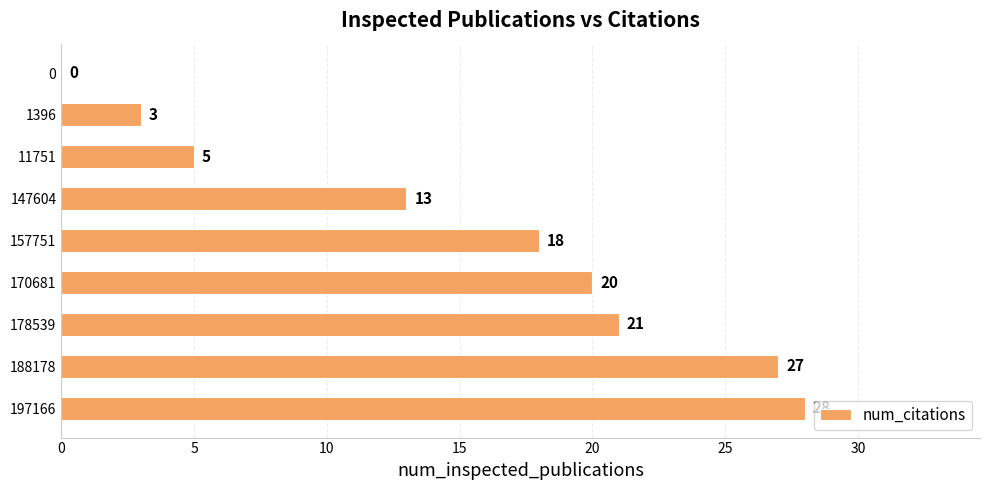

Reading bottom to top, transcribe all the data shown in this chart.

197166=28	188178=27	178539=21	170681=20	157751=18	147604=13	11751=5	1396=3	0=0